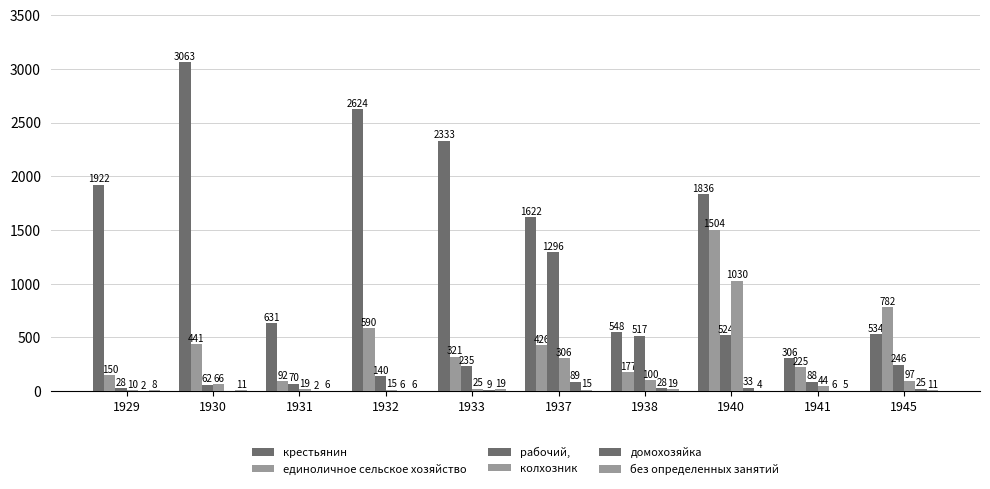

Count the number of categories in the chart.

10